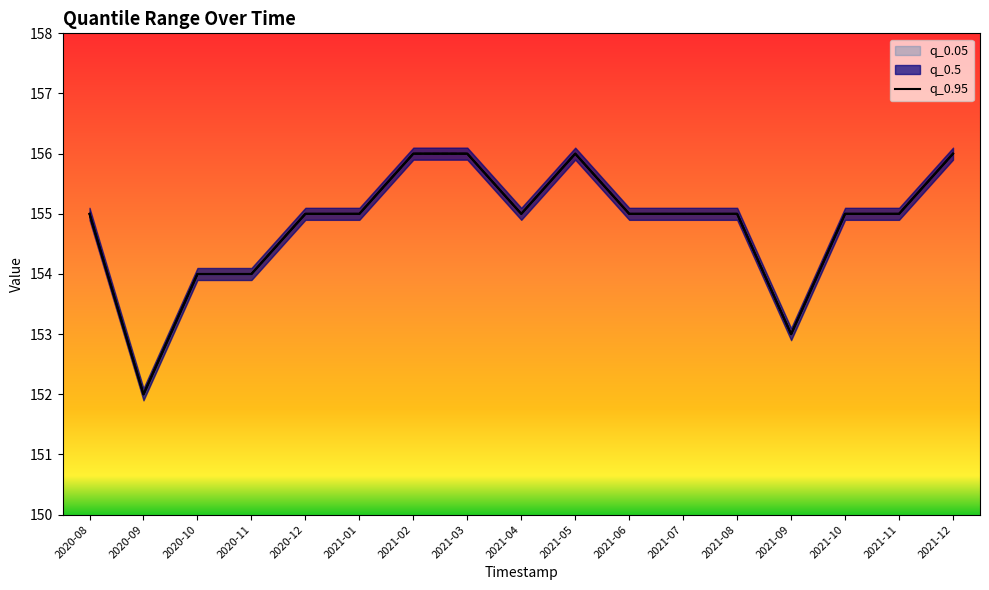

Approximately how many times larger is the value at 2020-10 compared to 2021-06?

1.0